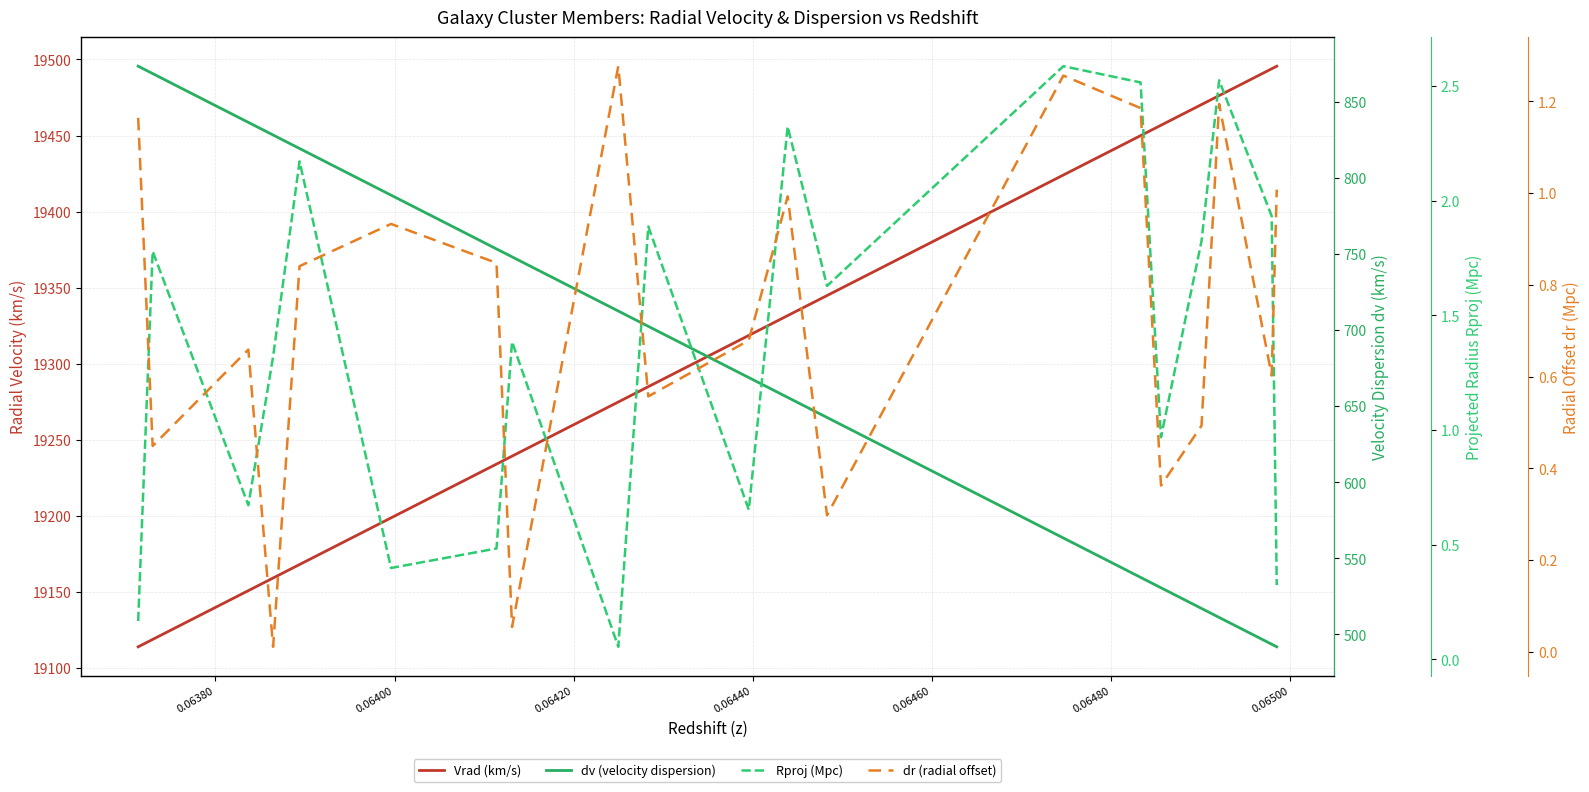

True or false: Vrad (km/s) has more than 0 interior local peaks.

False